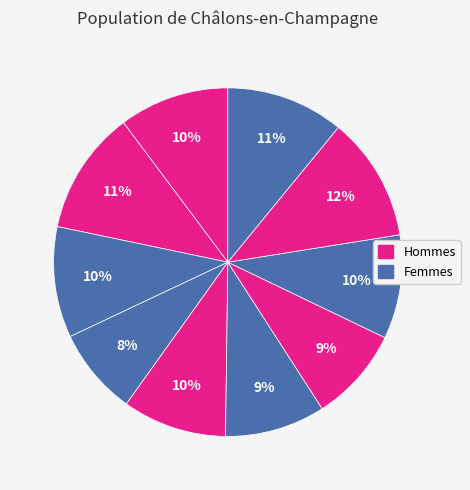

How many segments does this pie chart have?

10